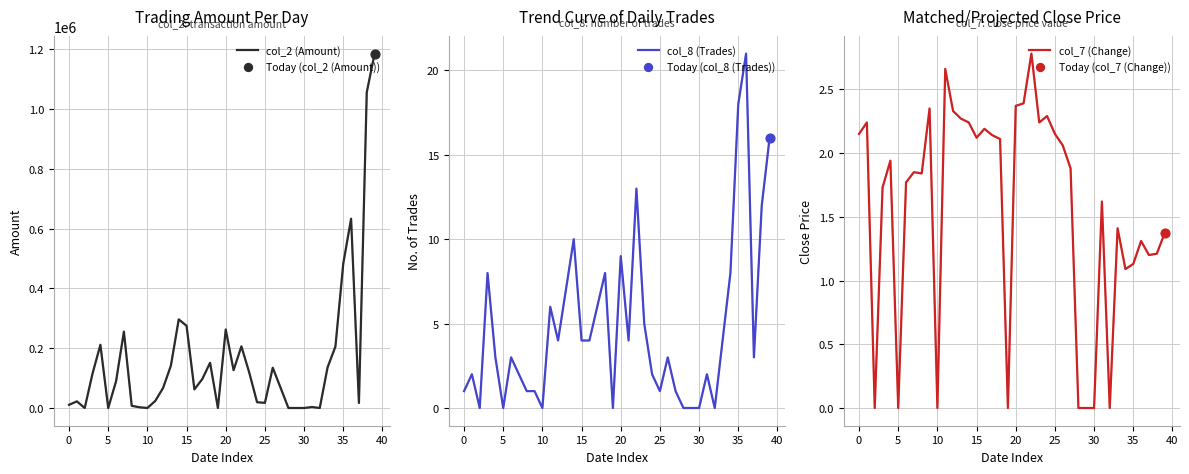

At how many categories does at least one series exceed 523481?

3